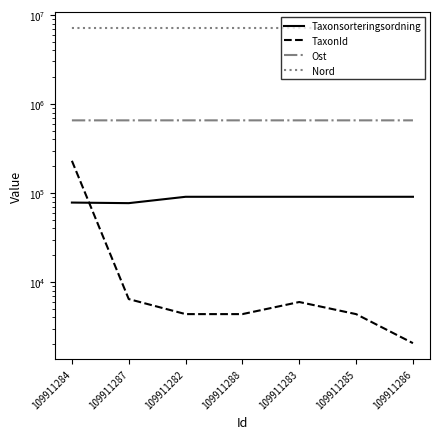

Rank the series at 109911288 from highest to lowest value.

Nord, Ost, Taxonsorteringsordning, TaxonId